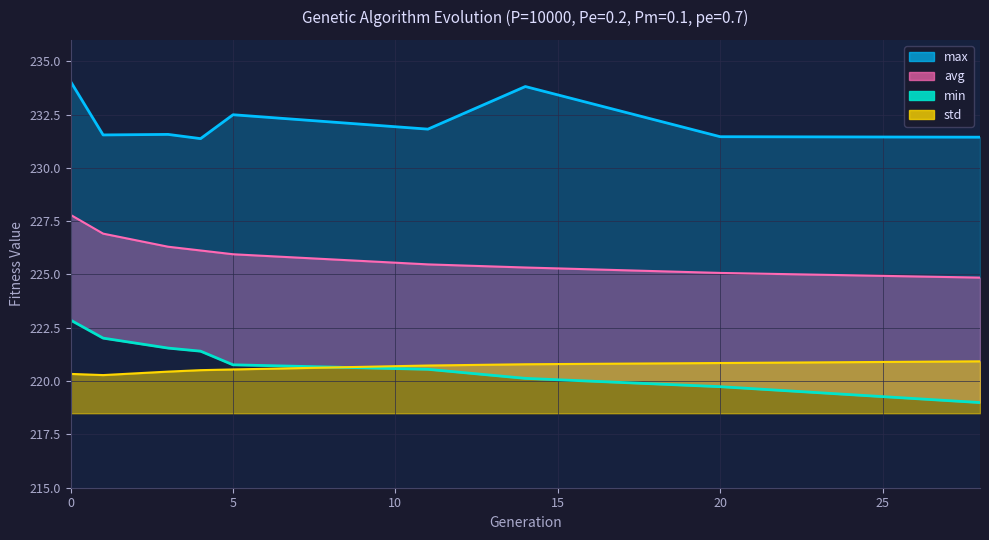

What is the greatest value displayed?

222.9